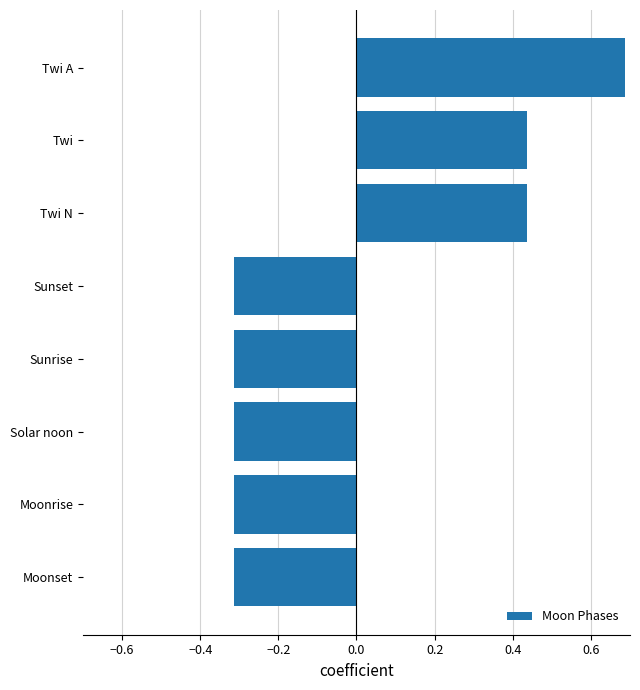

How many values are between 0 and 1?

3